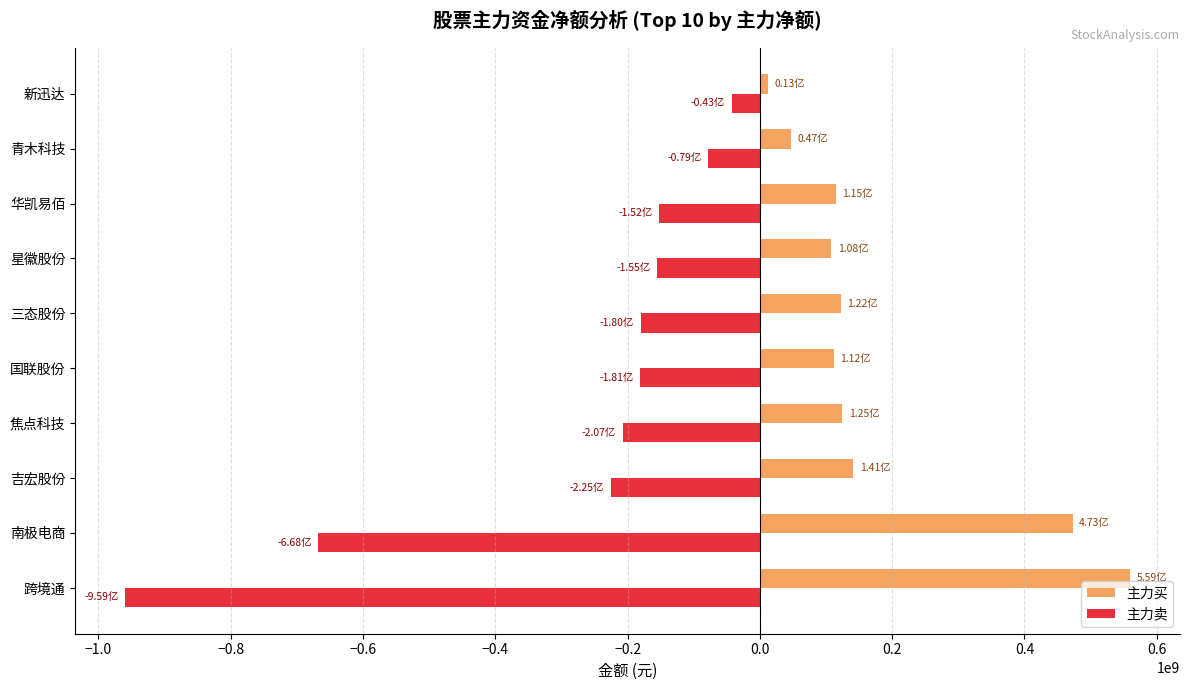

What is the total value across all series at 南极电商?

-195049972